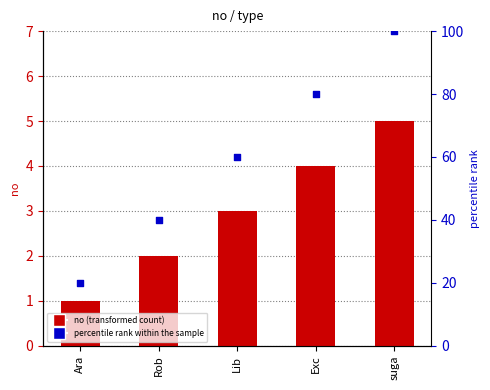

Which series has the widest spread of Y values?

percentile rank within the sample